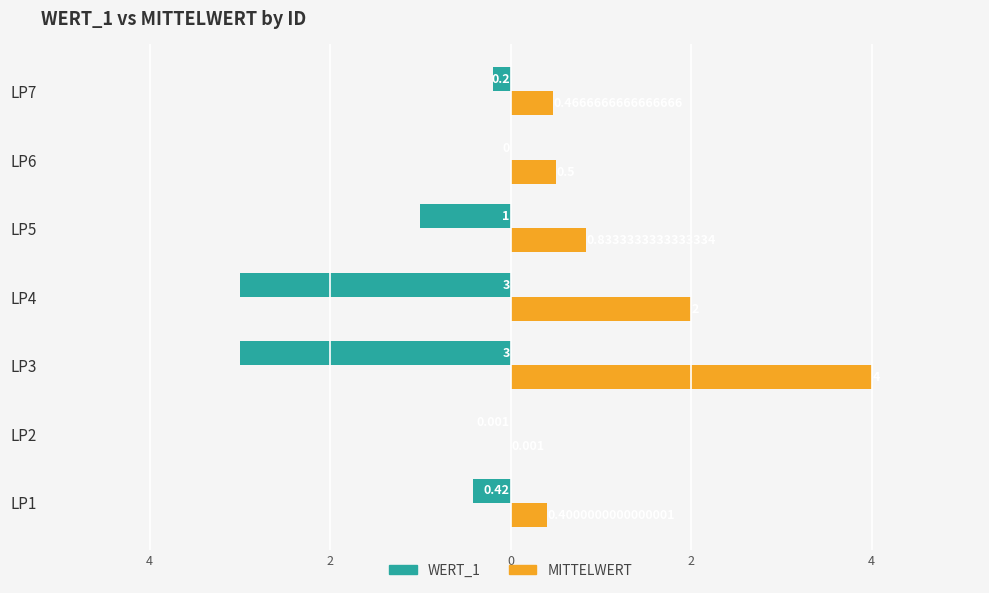

Which series has the largest total across all categories?

MITTELWERT